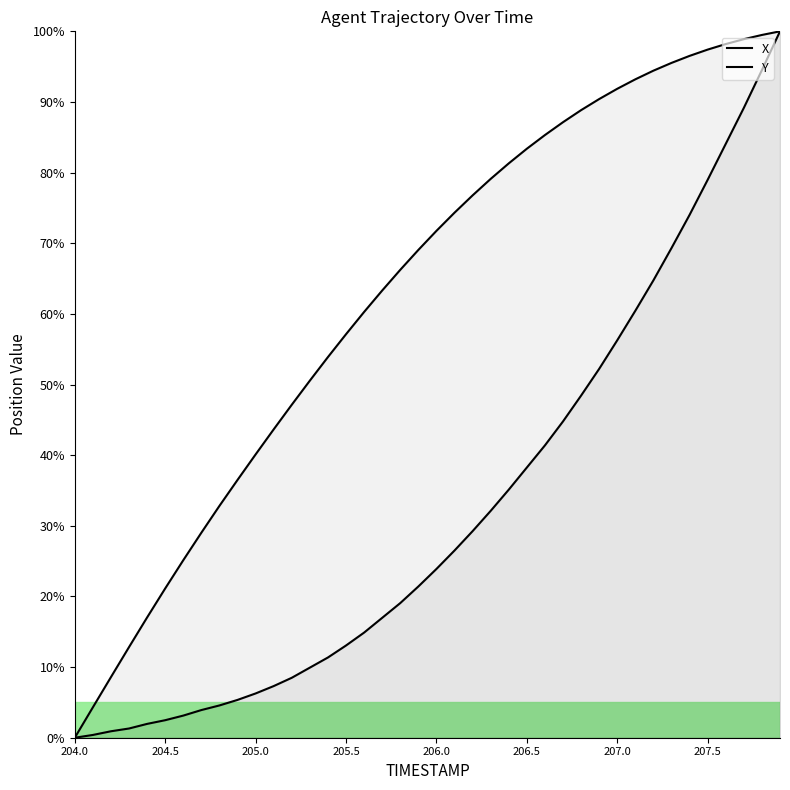

How many lines are shown in the chart?

2